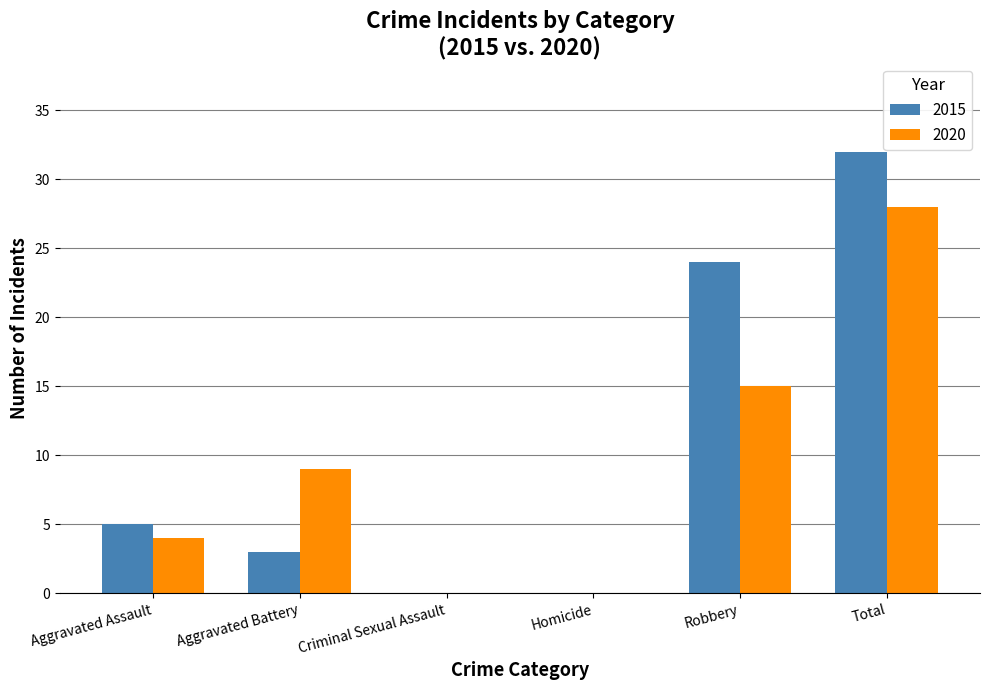

Between Criminal Sexual Assault and Total, which series saw the biggest shift?

2015